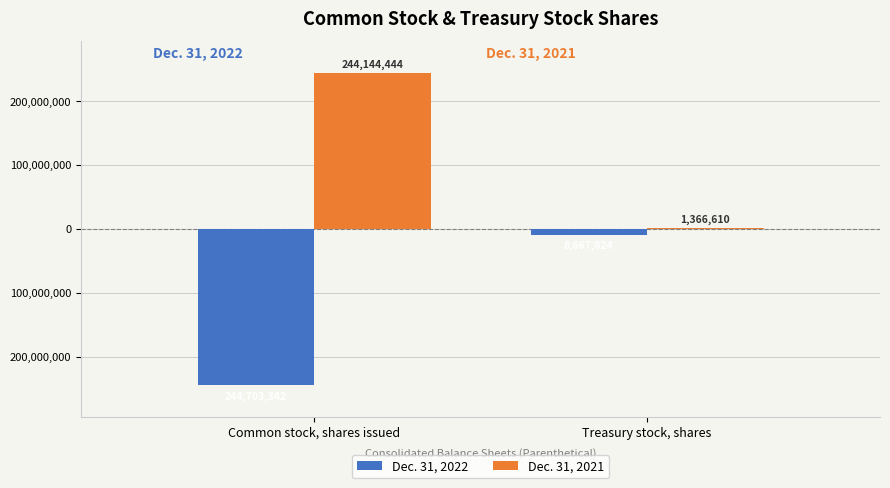

Rank the series at Treasury stock, shares from highest to lowest value.

Dec. 31, 2021, Dec. 31, 2022